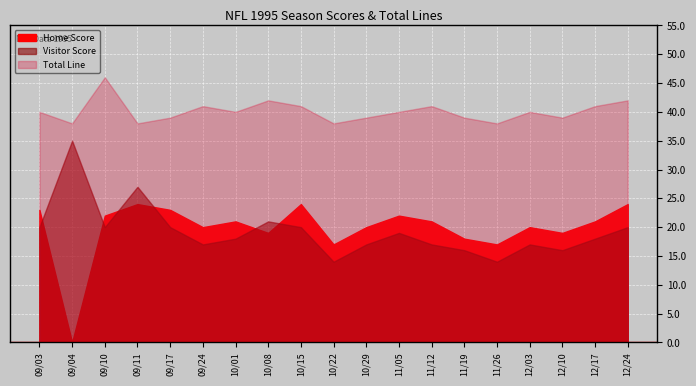

What position from the left is 10/01?

7